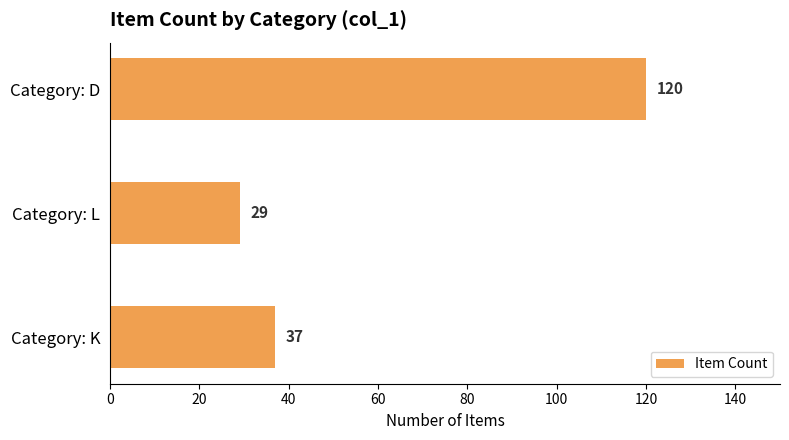

The value at Category: K is 37. True or false?

True